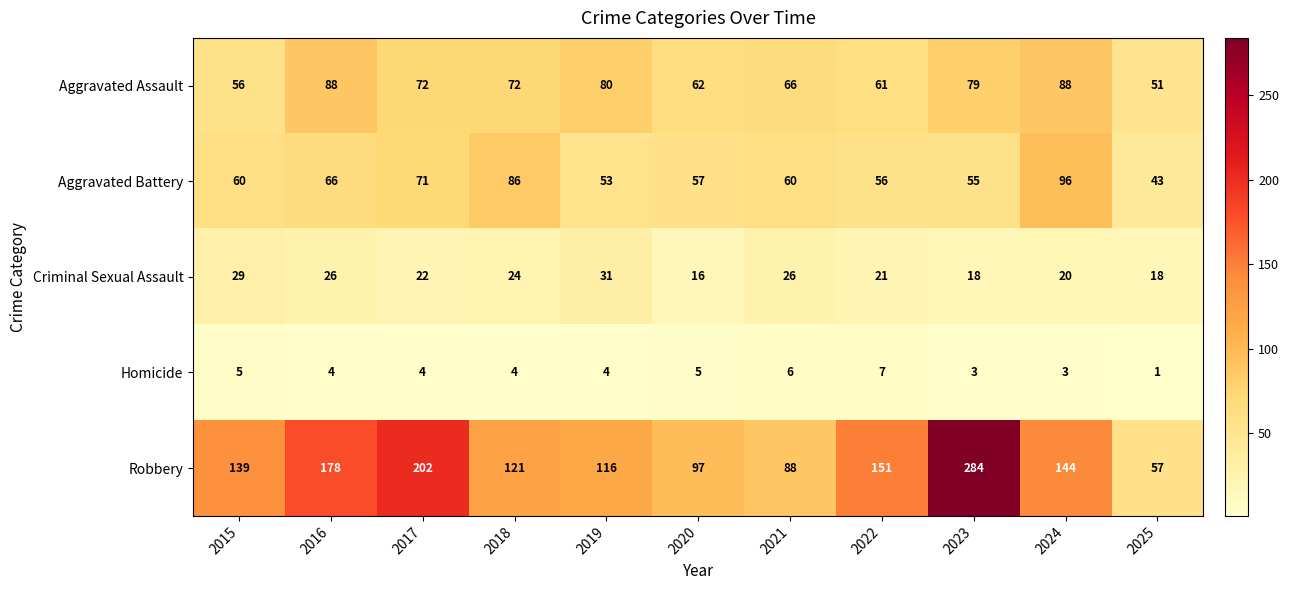

Which series has the widest spread of values?

Robbery